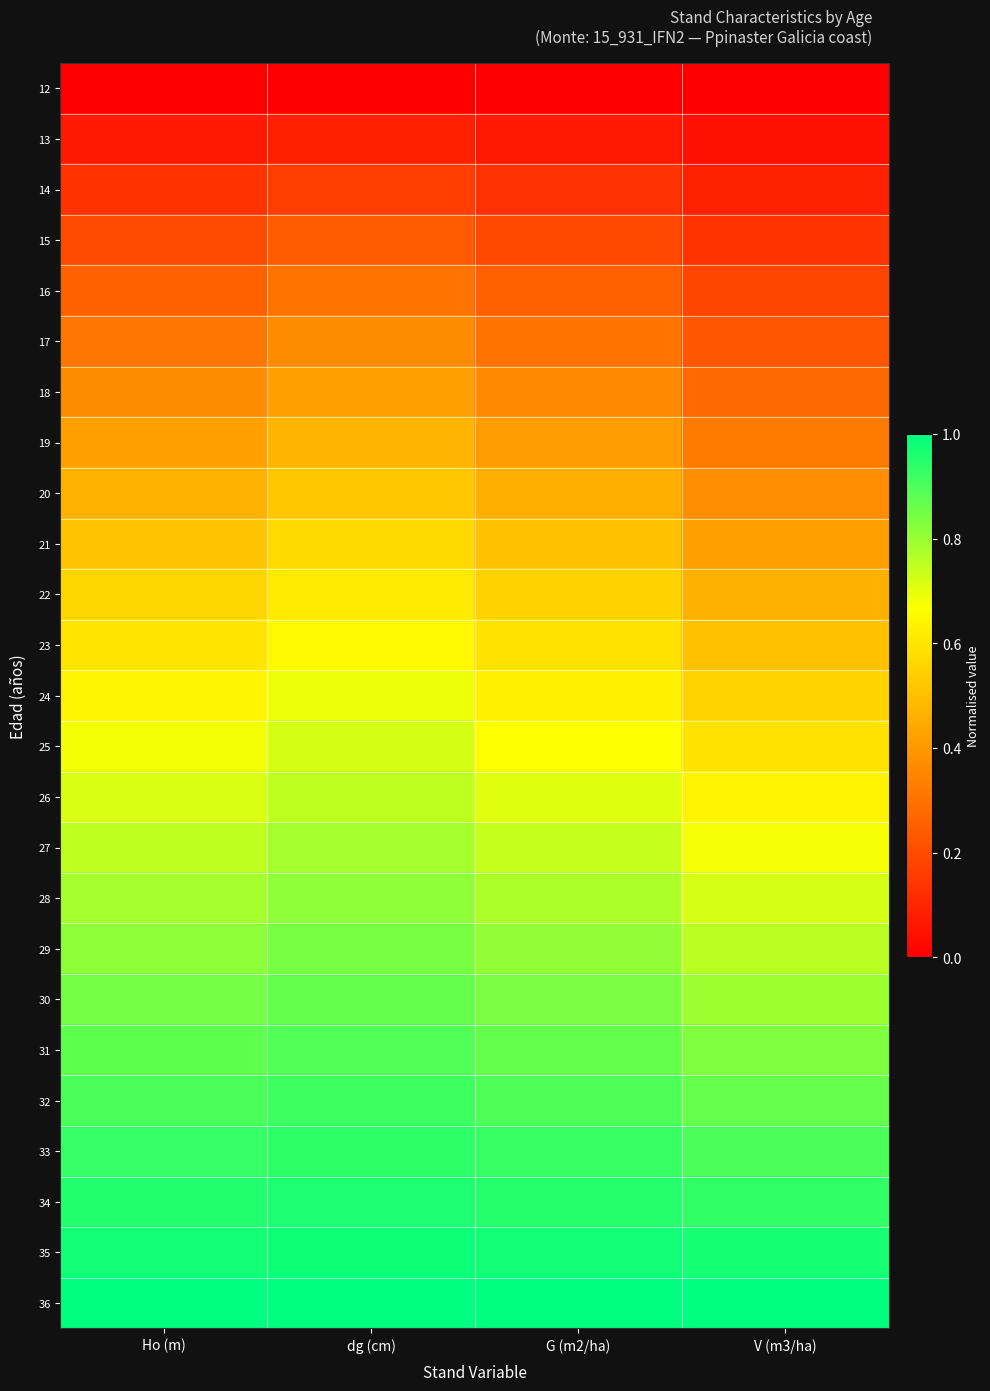

Between Ho (m) and V (m3/ha), which is larger?

Ho (m)